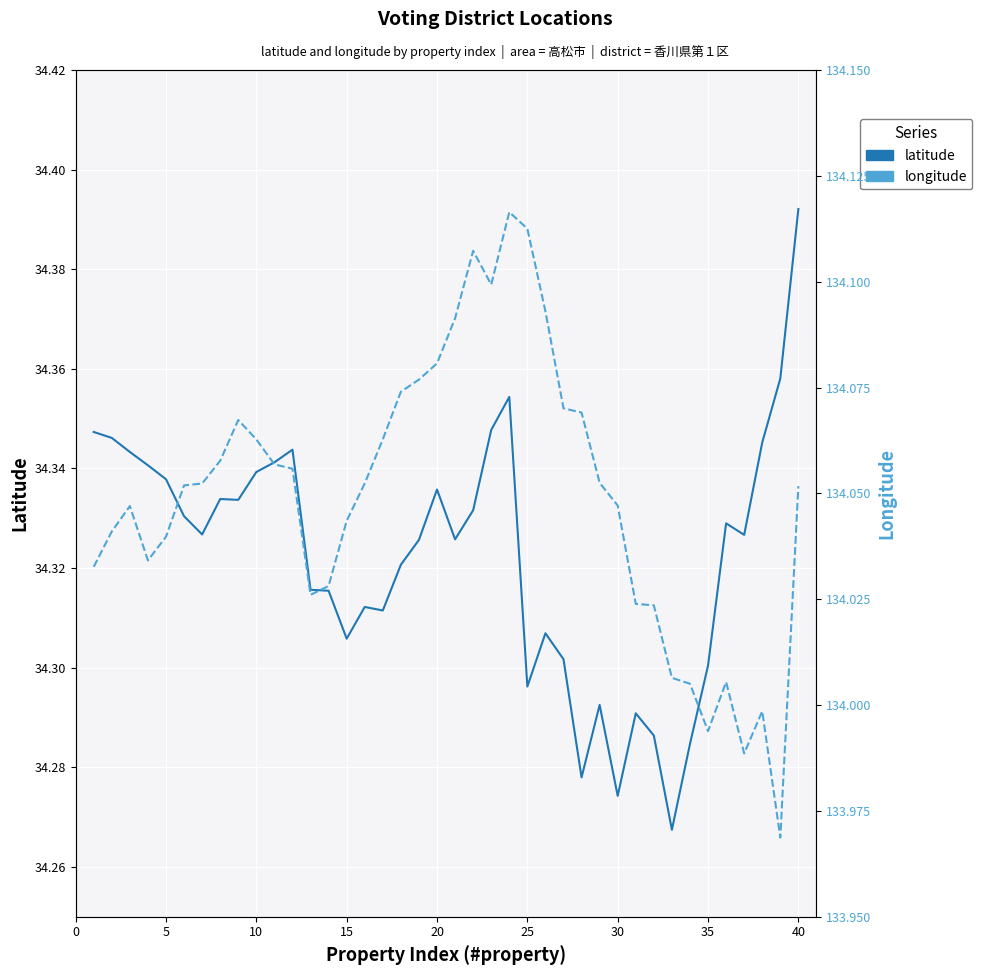

Is the value of latitude at 33 greater than the value of longitude at 13?

No